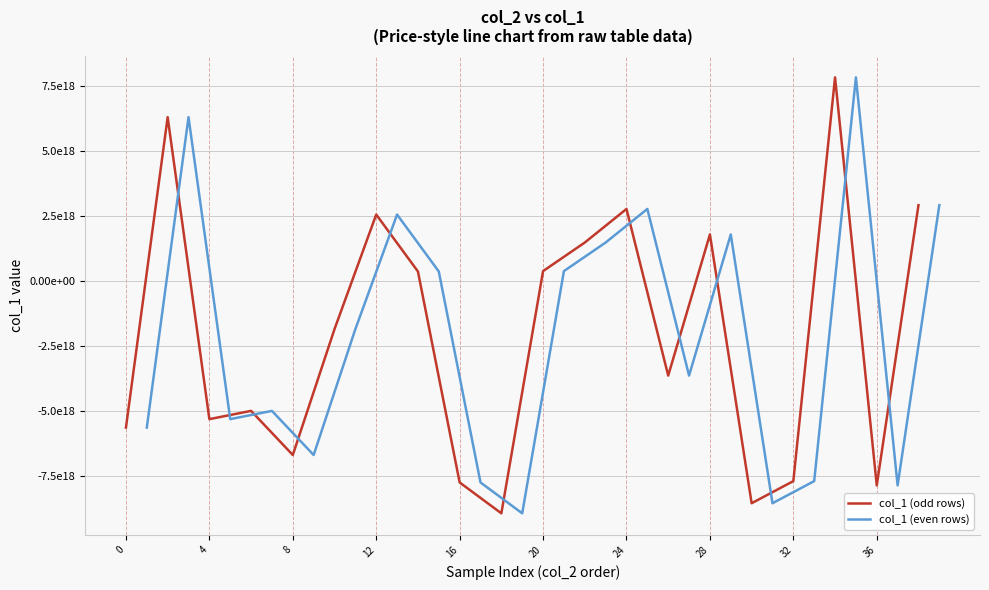

How many interior local peaks does the col_1 (odd rows) series have?

6